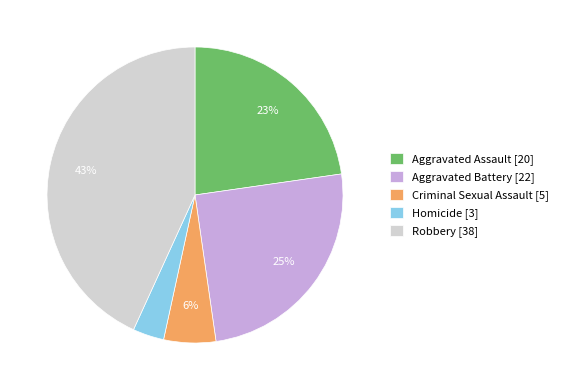

Which category has the biggest portion of the pie?

Robbery